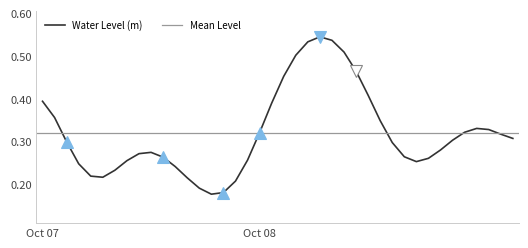

What is the difference between the maximum and second lowest values?

0.4